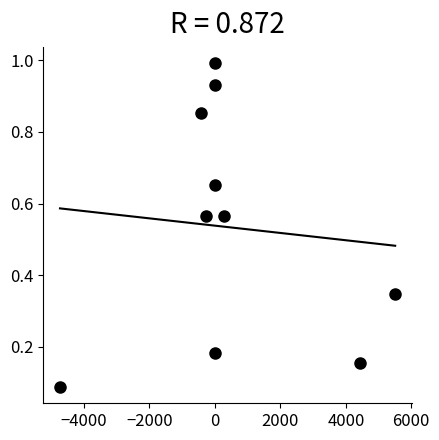

What is the average X value?

480.7